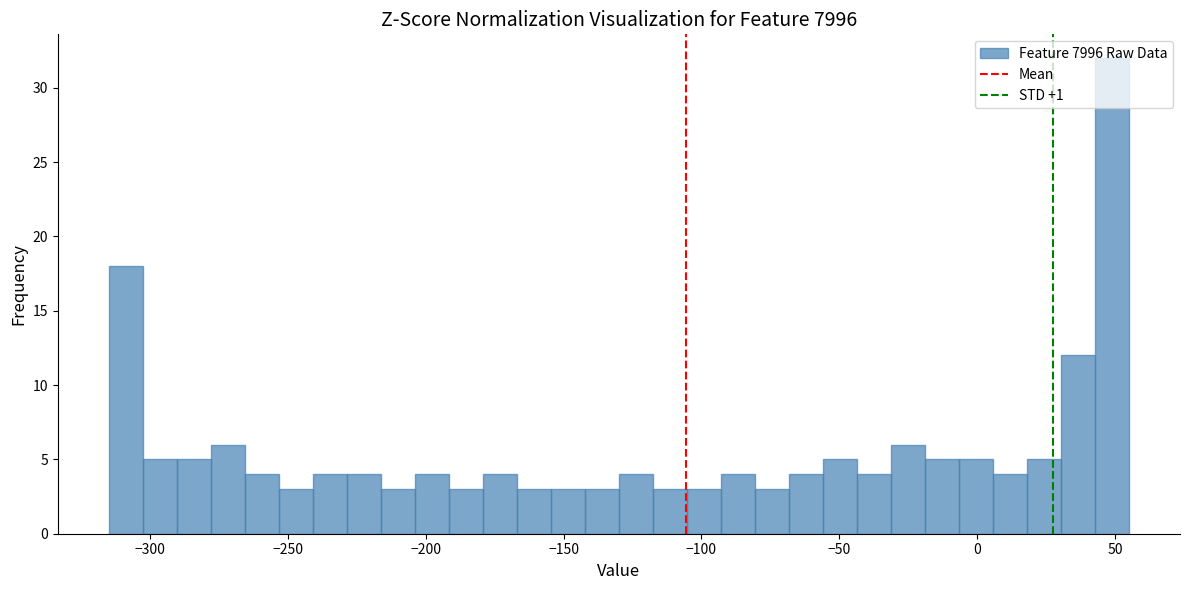

Around what value on the x-axis is the tallest bar? Give the approximate position of its centre, as read against the axis.

50